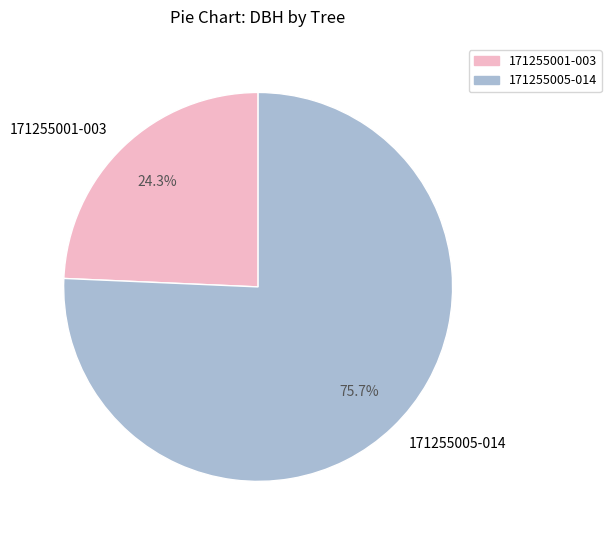

Which category accounts for the majority?

171255005-014